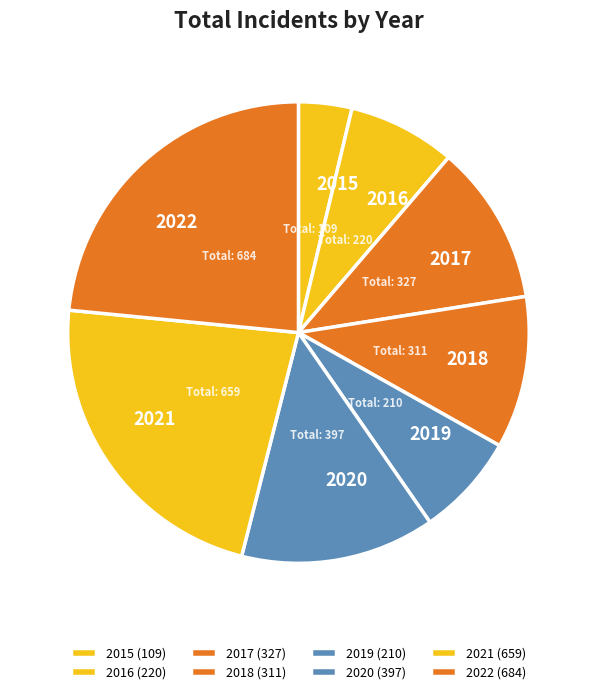

Does any single category account for the majority?

No